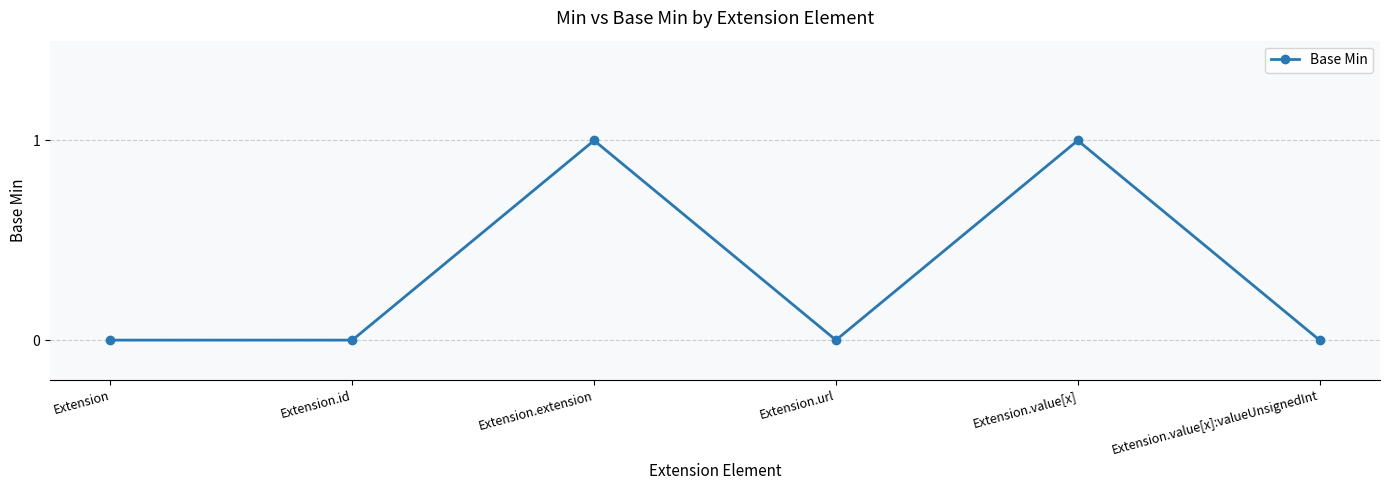

What is the label of the 2nd point from the right?

Extension.value[x]